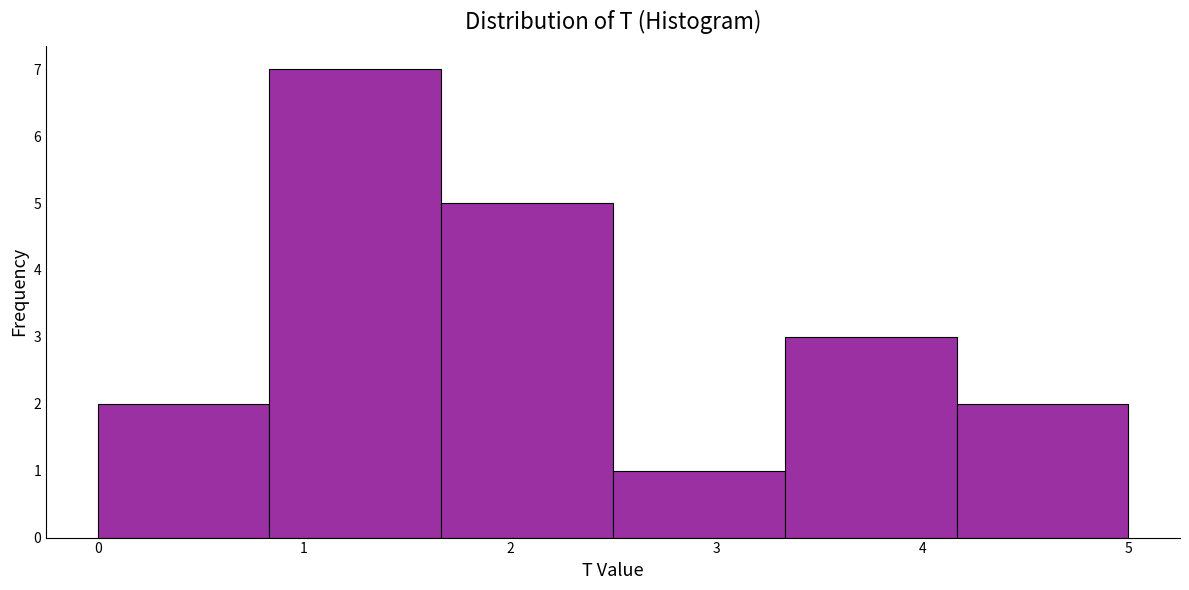

Reading left to right, transcribe this chart: for each bar, give the range it covers on the x-axis and its height. Neither the bar edges nor the heights are printed on the chart, so give them approximately, as read against the axes.

0.0 to 0.8: 2
0.8 to 1.7: 7
1.7 to 2.5: 5
2.5 to 3.3: 1
3.3 to 4.2: 3
4.2 to 5.0: 2